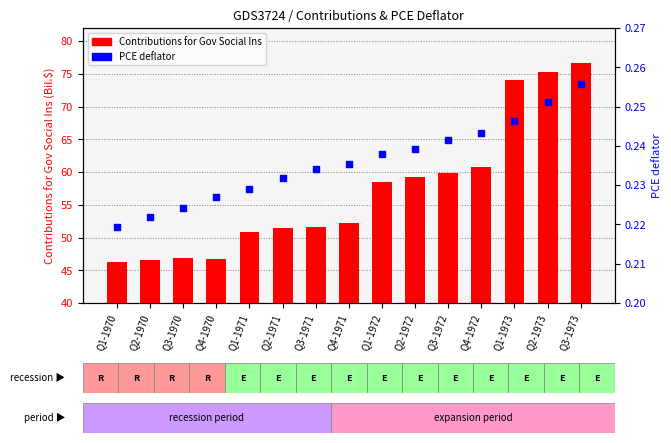

Which series has the largest total across all categories?

Contributions for Gov Social Ins